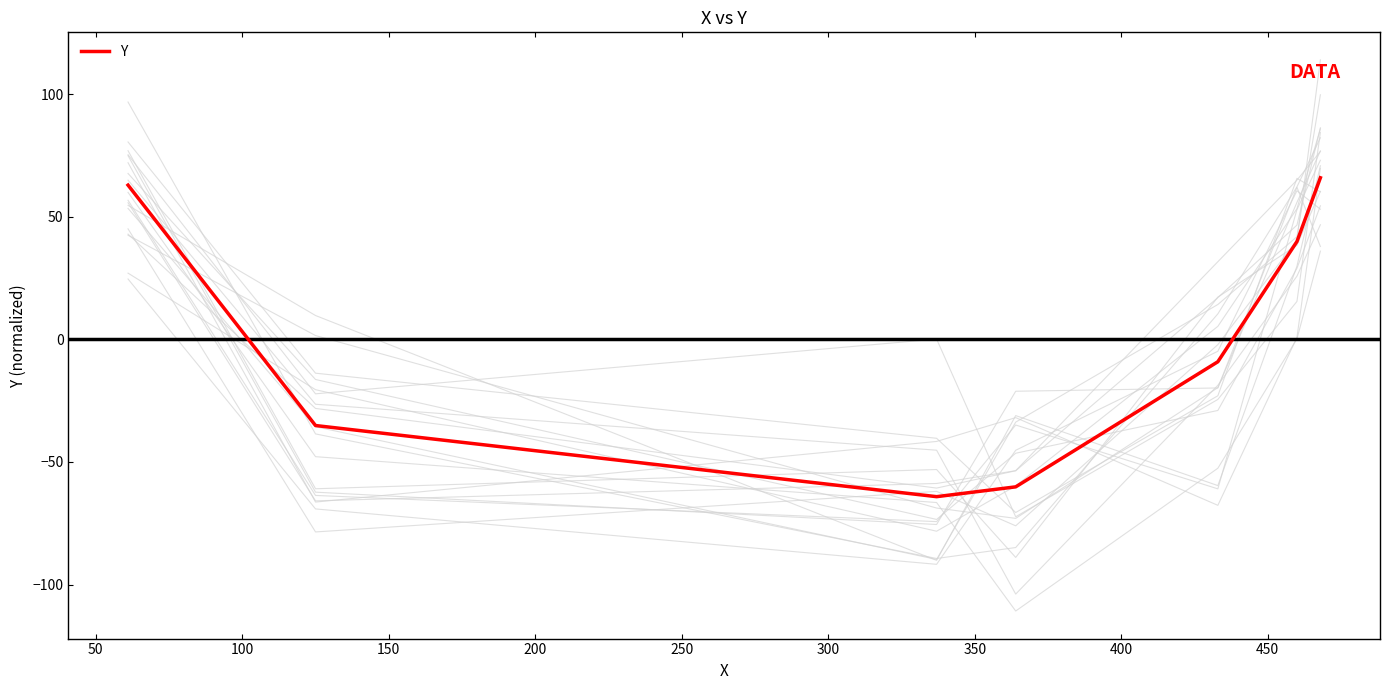

What is the highest value of the Y series?

65.9